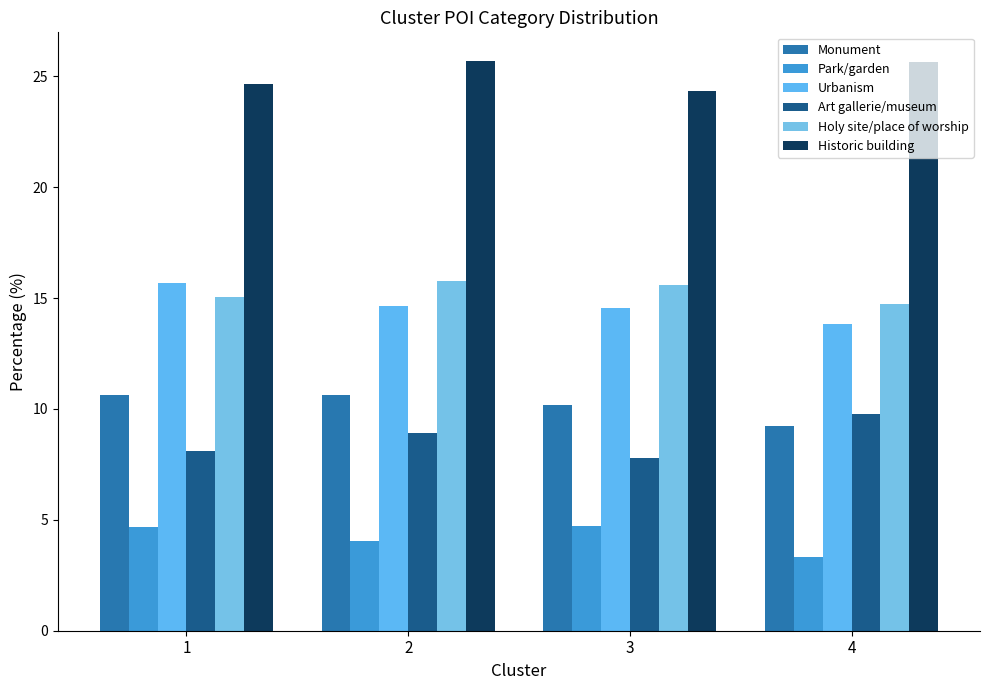

What is the greatest value displayed?

25.7